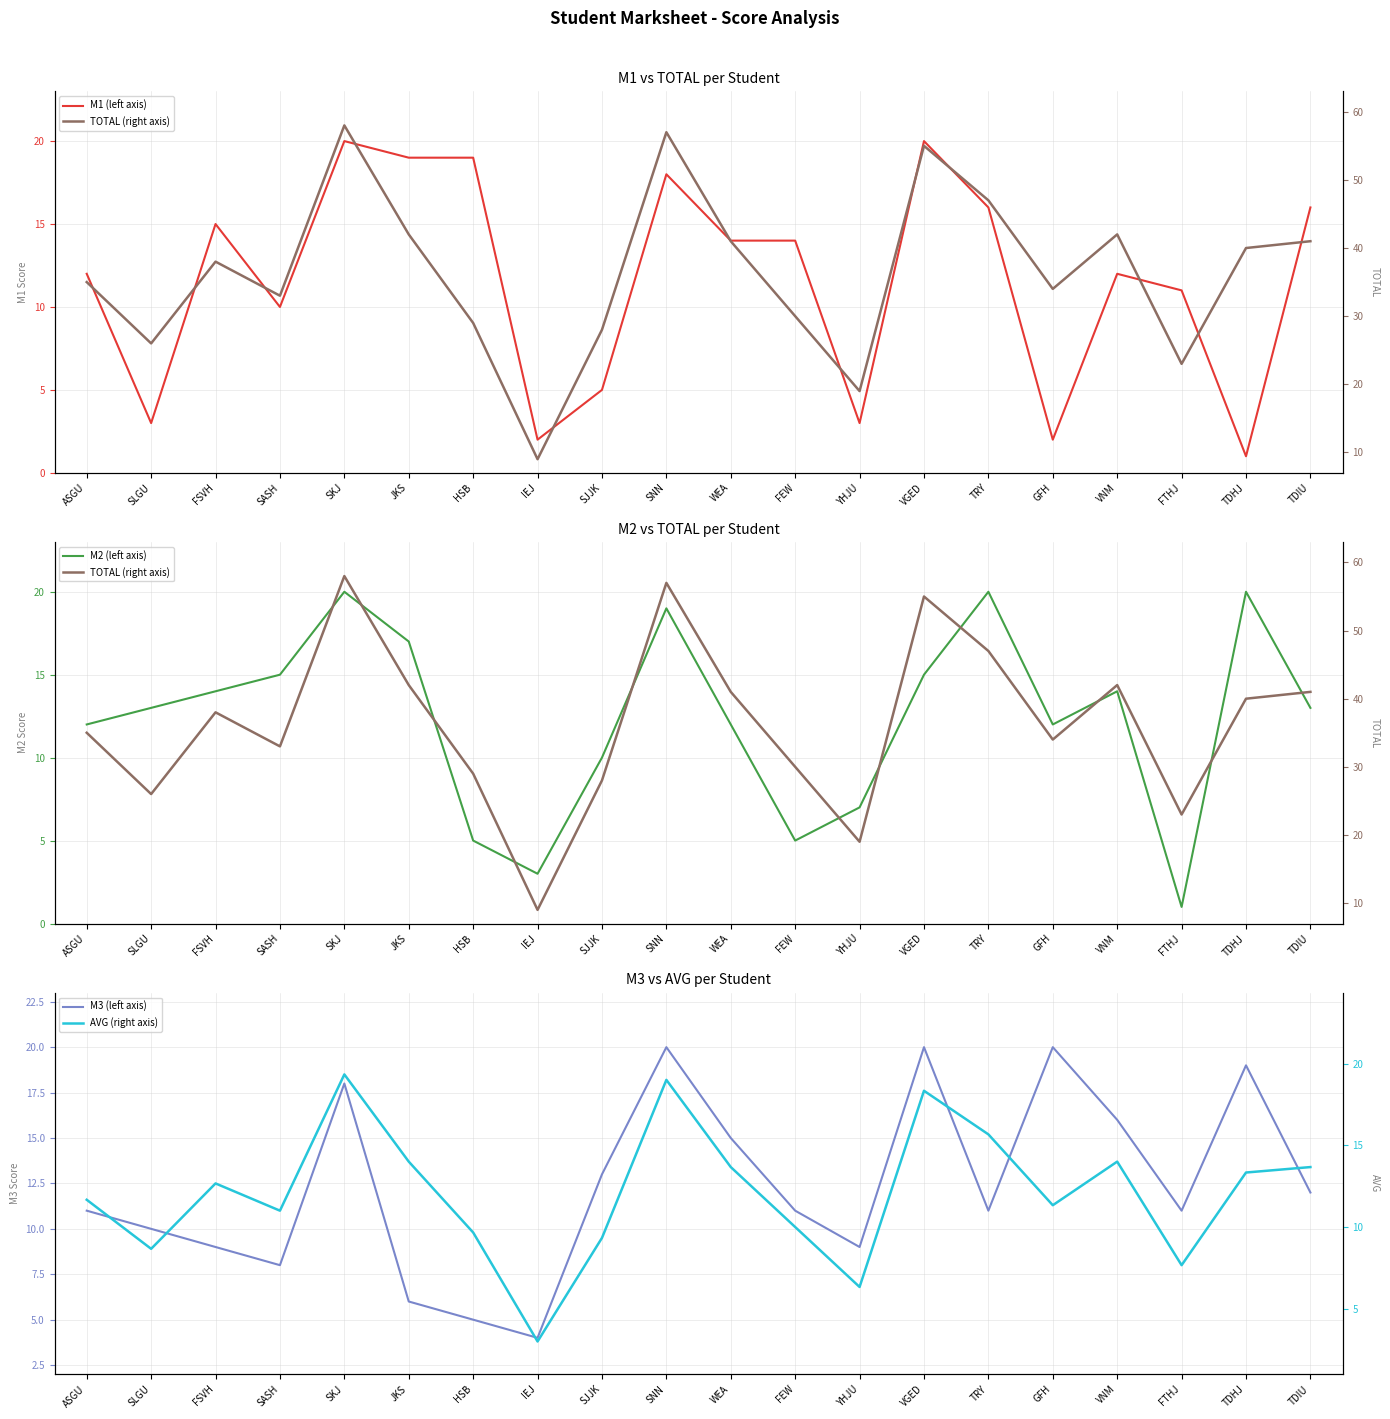

Reading left to right, transcribe all the data shown in this chart.

M1 (left axis): 12.0	3.0	15.0	10.0	20.0	19.0	19.0	2.0	5.0	18.0	14.0	14.0	3.0	20.0	16.0	2.0	12.0	11.0	1.0	16.0
M2 (left axis): 12.0	13.0	14.0	15.0	20.0	17.0	5.0	3.0	10.0	19.0	12.0	5.0	7.0	15.0	20.0	12.0	14.0	1.0	20.0	13.0
M3 (left axis): 11.0	10.0	9.0	8.0	18.0	6.0	5.0	4.0	13.0	20.0	15.0	11.0	9.0	20.0	11.0	20.0	16.0	11.0	19.0	12.0
TOTAL (right axis): 35.0	26.0	38.0	33.0	58.0	42.0	29.0	9.0	28.0	57.0	41.0	30.0	19.0	55.0	47.0	34.0	42.0	23.0	40.0	41.0
AVG (right axis): 11.7	8.7	12.7	11.0	19.3	14.0	9.7	3.0	9.3	19.0	13.7	10.0	6.3	18.3	15.7	11.3	14.0	7.7	13.3	13.7